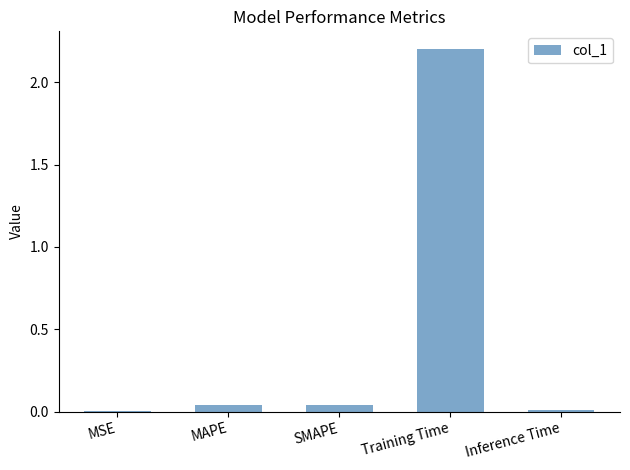

What is the sum of all values?

2.3